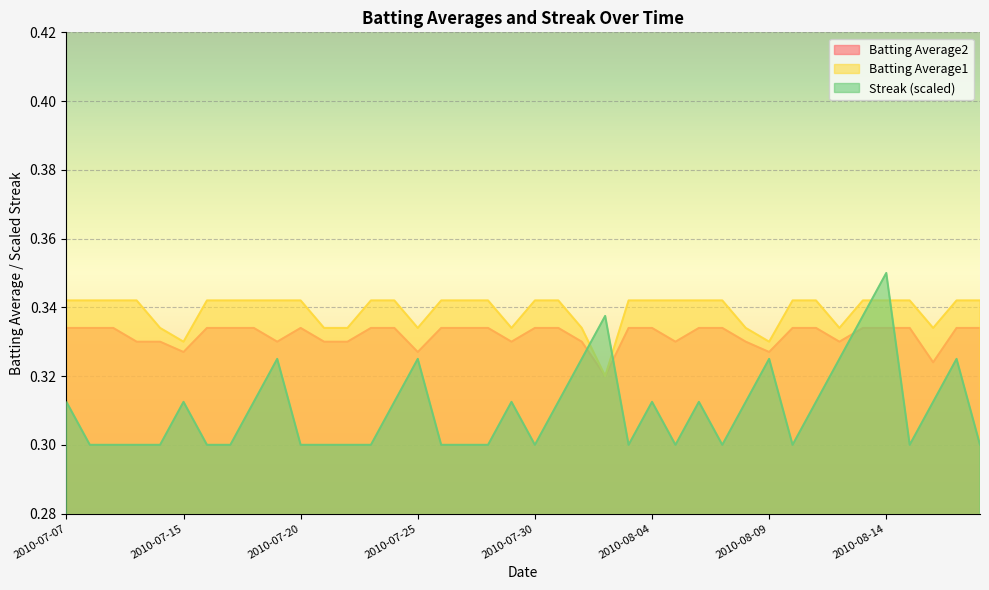

At which category does Batting Average2 reach its first local peak?

2010-07-20